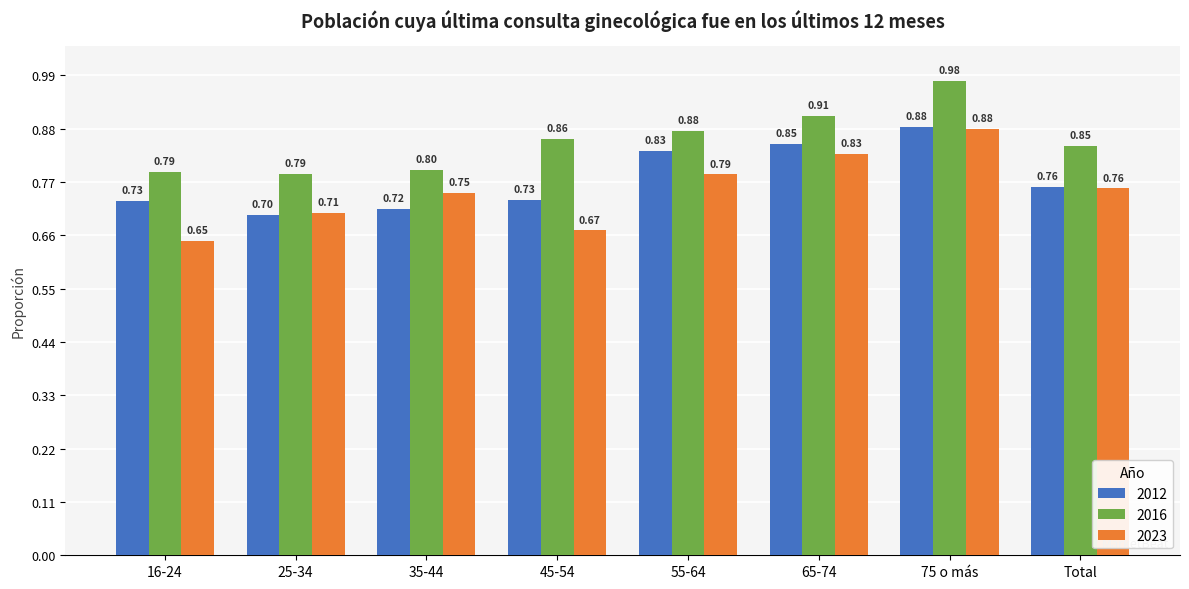

What is the value of the 2012 bar at the 4th from the left?

0.7